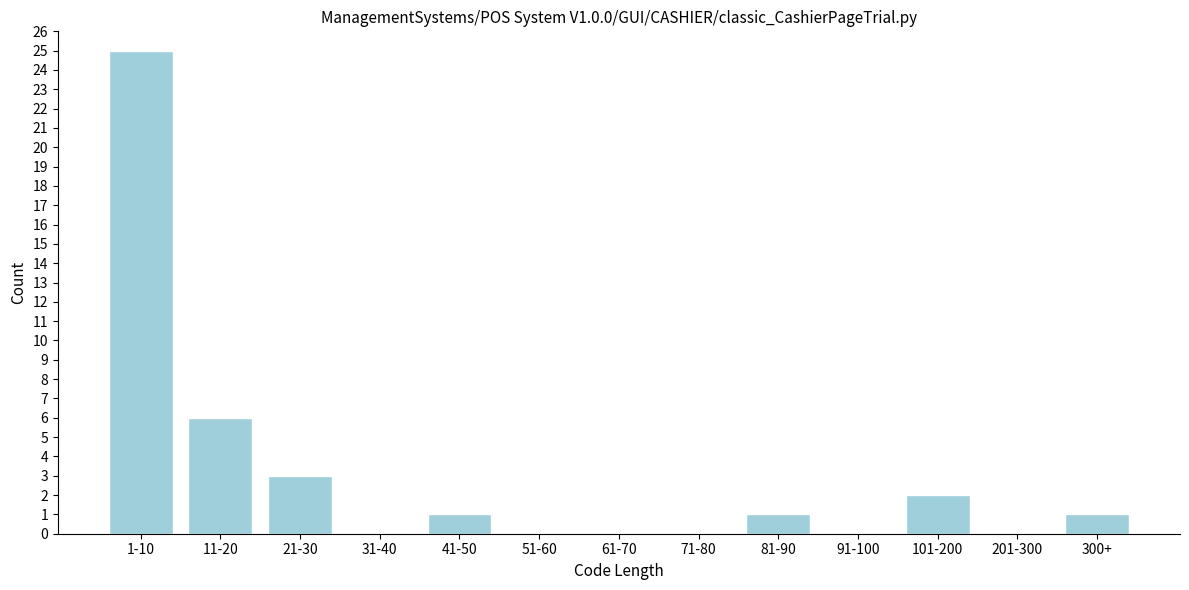

Reading right to left, extract all data points from this chart.

300+=1	201-300=0	101-200=2	91-100=0	81-90=1	71-80=0	61-70=0	51-60=0	41-50=1	31-40=0	21-30=3	11-20=6	1-10=25